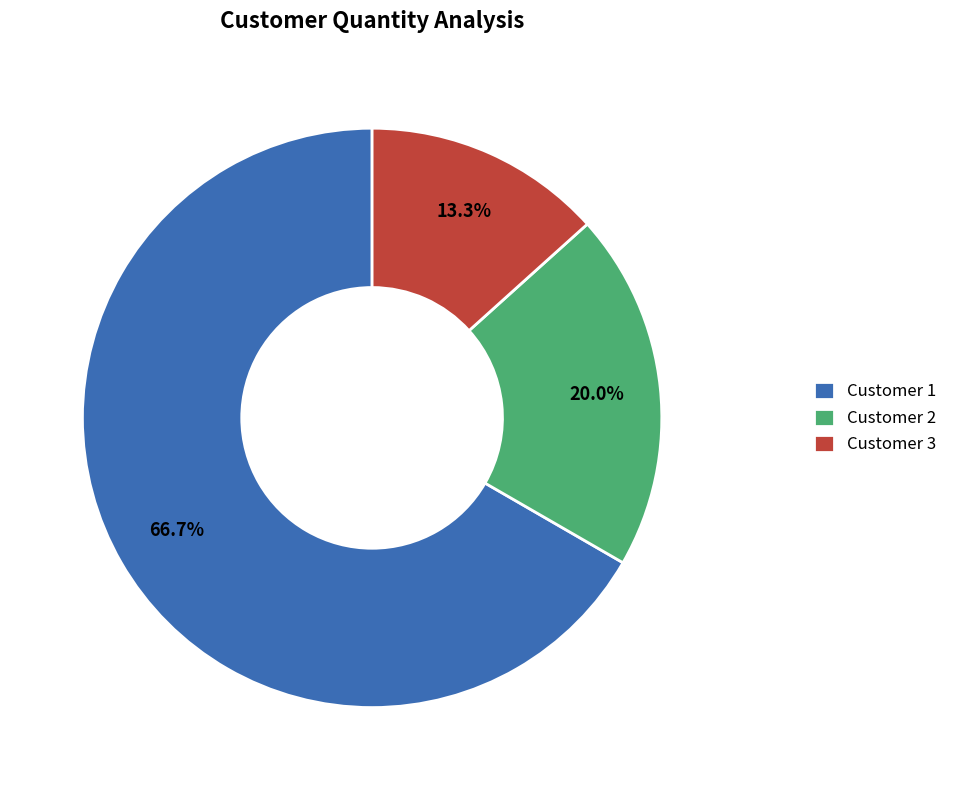

What is the total percentage of Customer 3 and Customer 2?

33.3%